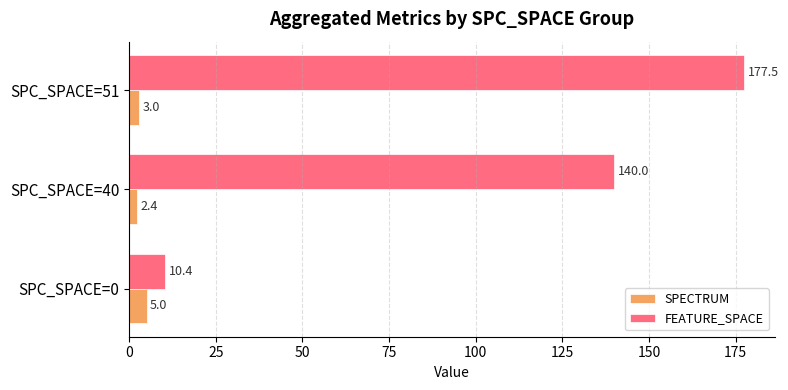

What is the average value of the SPECTRUM series?

3.5